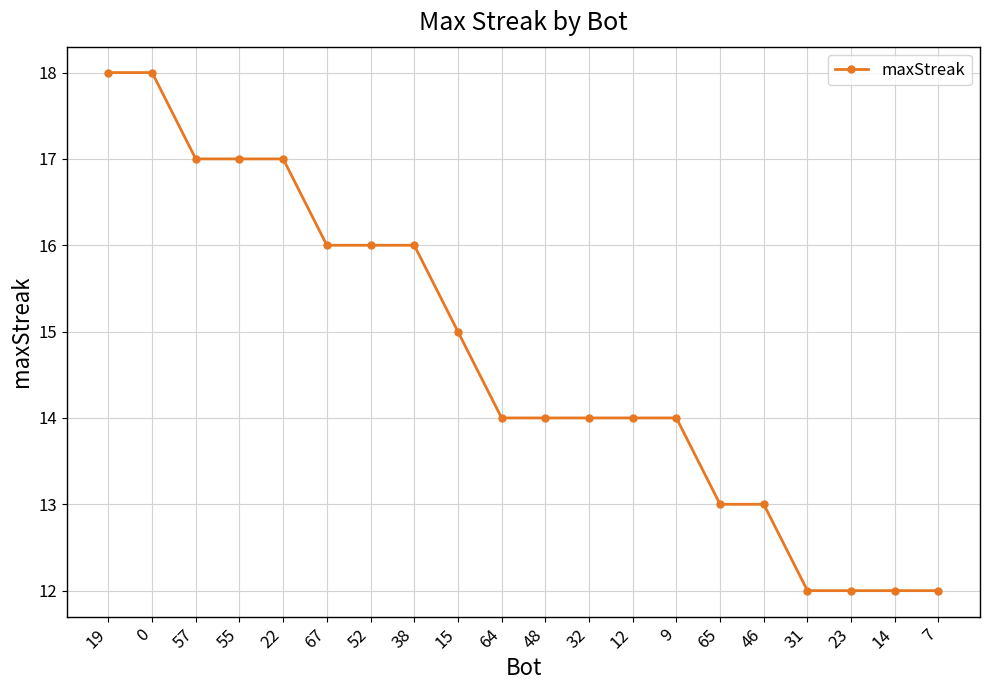

Is this an area chart (filled region under the line)?

No